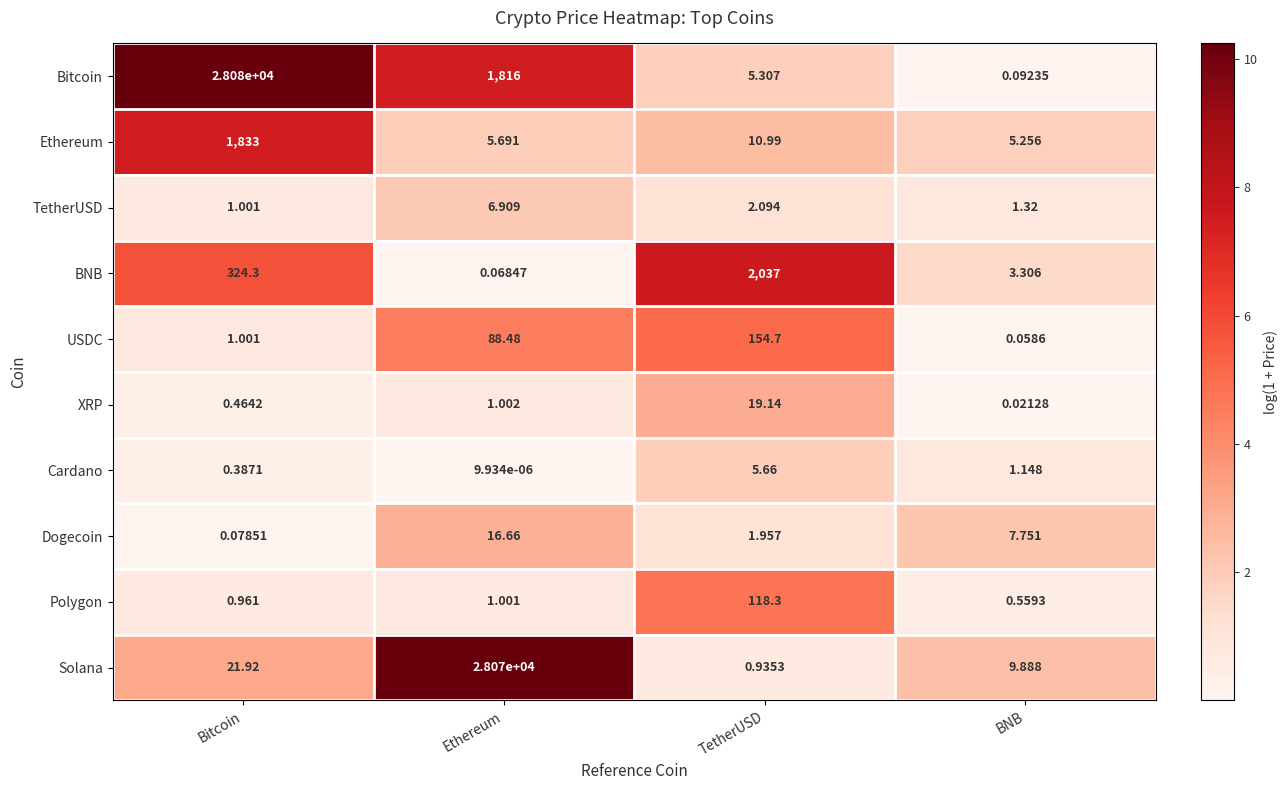

List the labels in order of Ethereum value, smallest first.

BNB, Ethereum, TetherUSD, Bitcoin